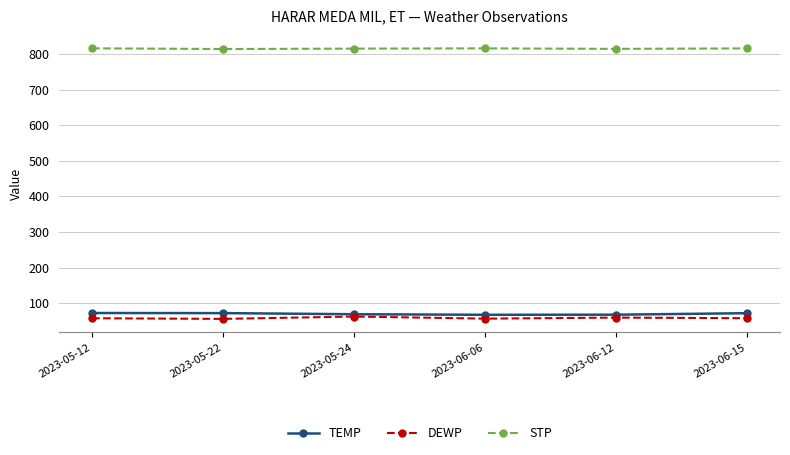

List the series in order of their peak value, lowest first.

DEWP, TEMP, STP